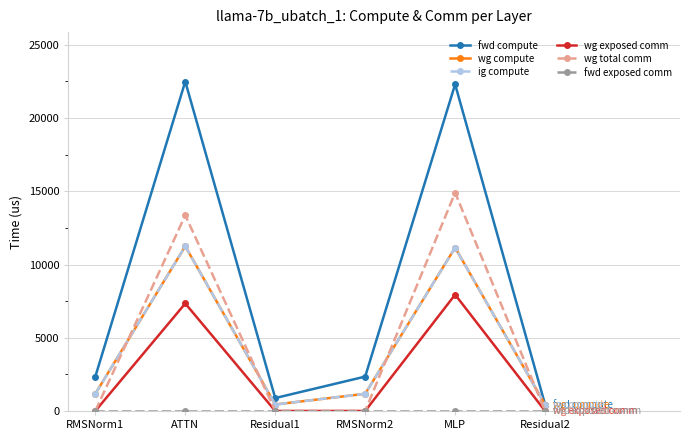

Does the chart have visible grid lines?

Yes